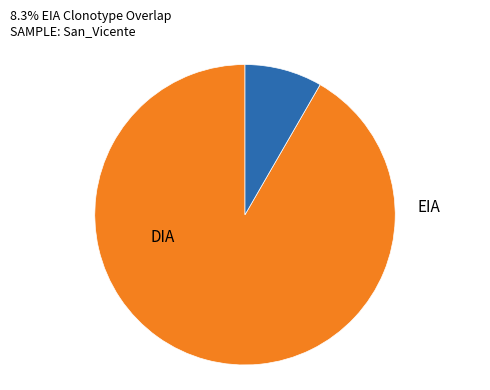

To the nearest percent, what percentage of the pie is EIA?

8%